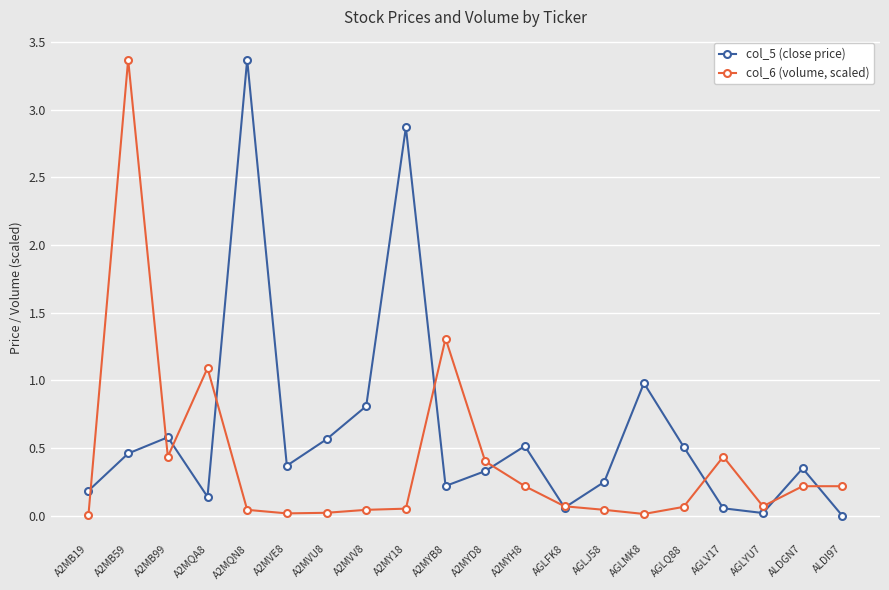

Rank the series by their average value, from lowest to highest.

col_6 (volume, scaled), col_5 (close price)